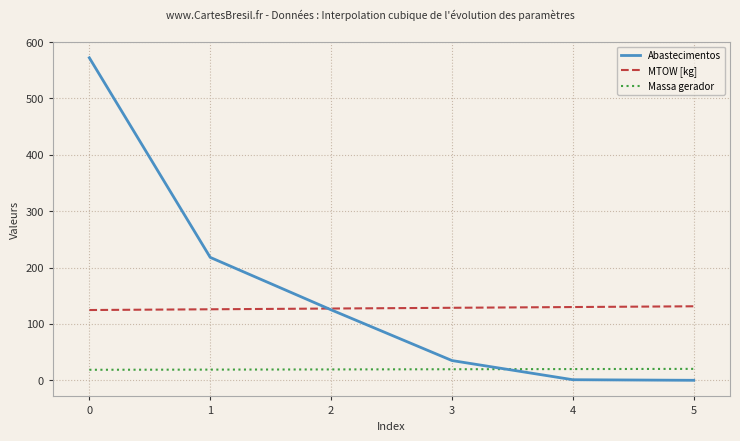

What is the lowest value of the Massa gerador series?

18.6